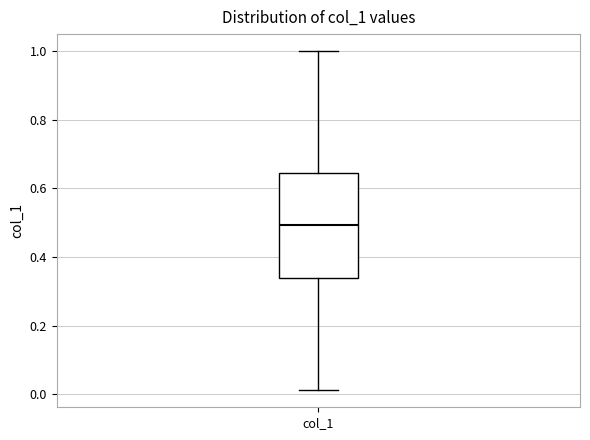

Where is the upper edge of the box for col_1 on the y-axis? The values are not printed on the chart, so give them approximately, as read against the axis.

0.64